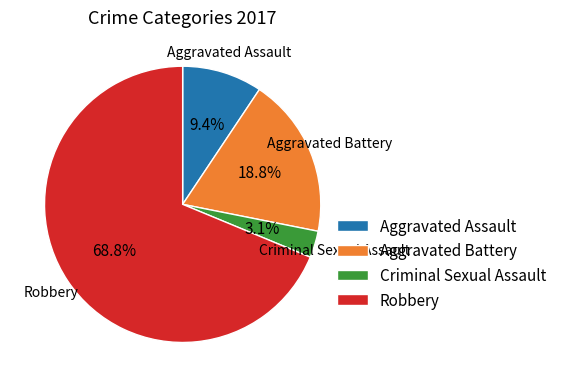

To the nearest percent, what portion does Aggravated Battery represent?

19%